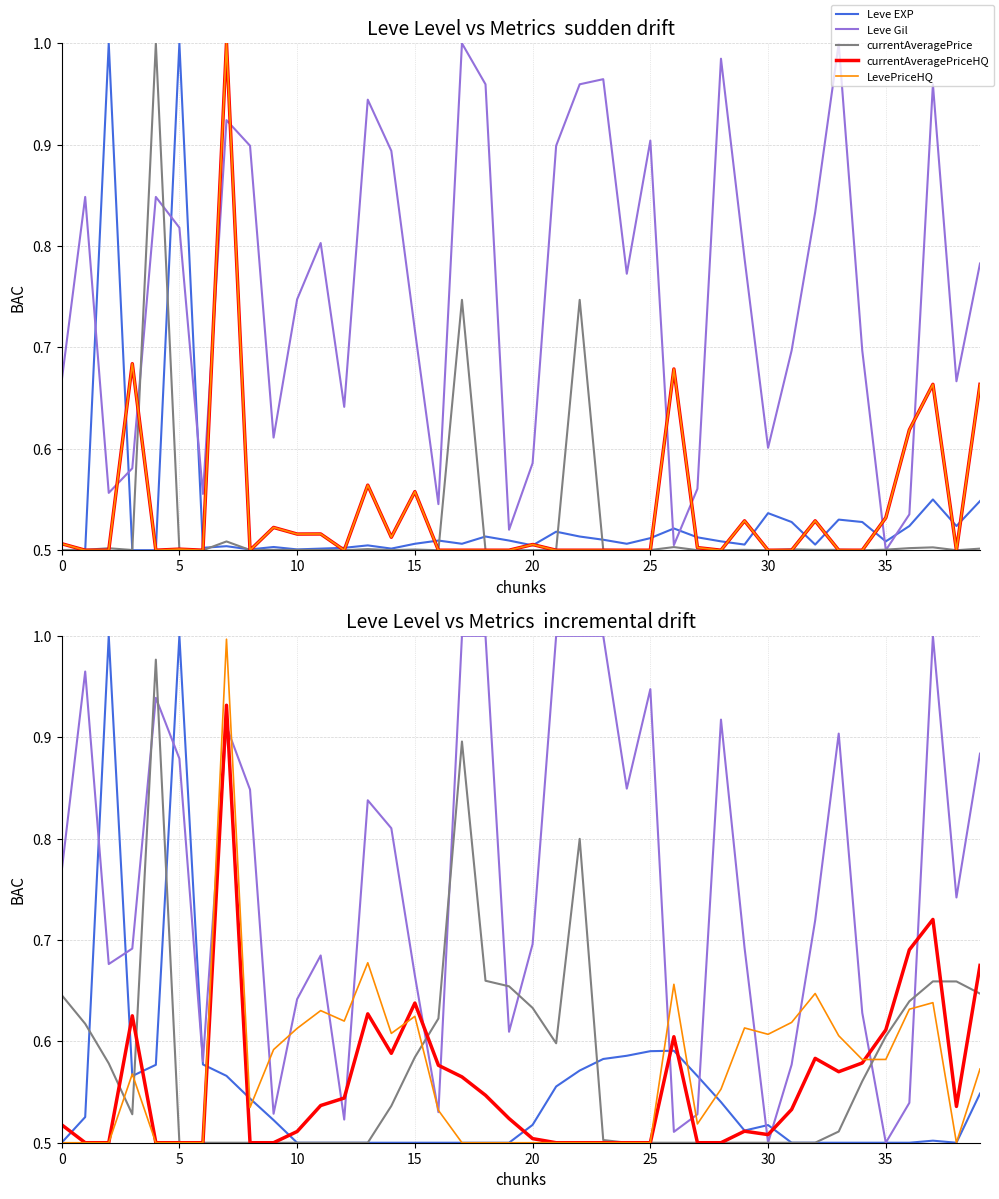

Is it true that LevePriceHQ equals 0.1 at 23?

False